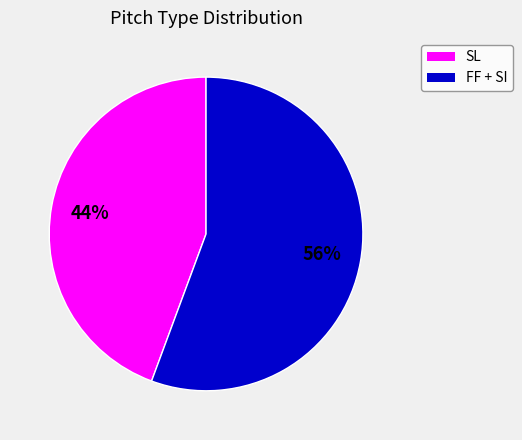

How many slices are in this pie chart?

2